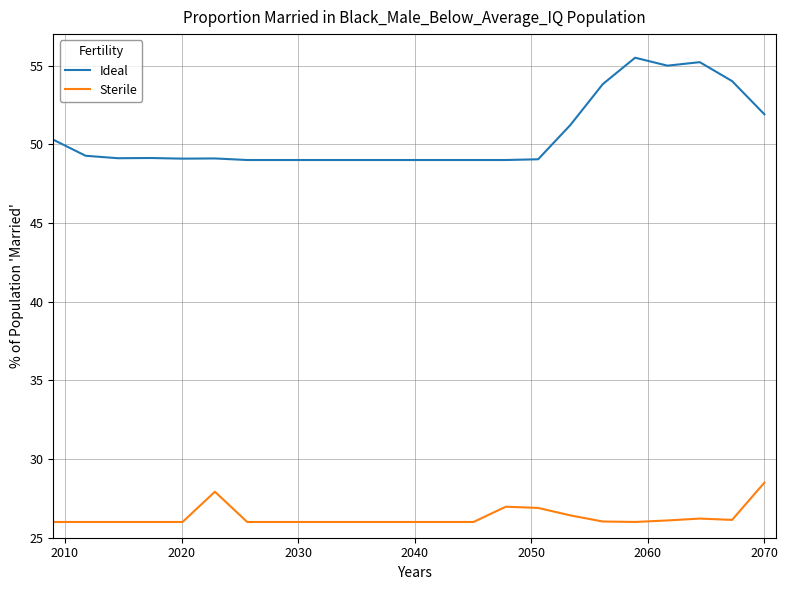

List the series in order of their overall mean, highest first.

Ideal, Sterile